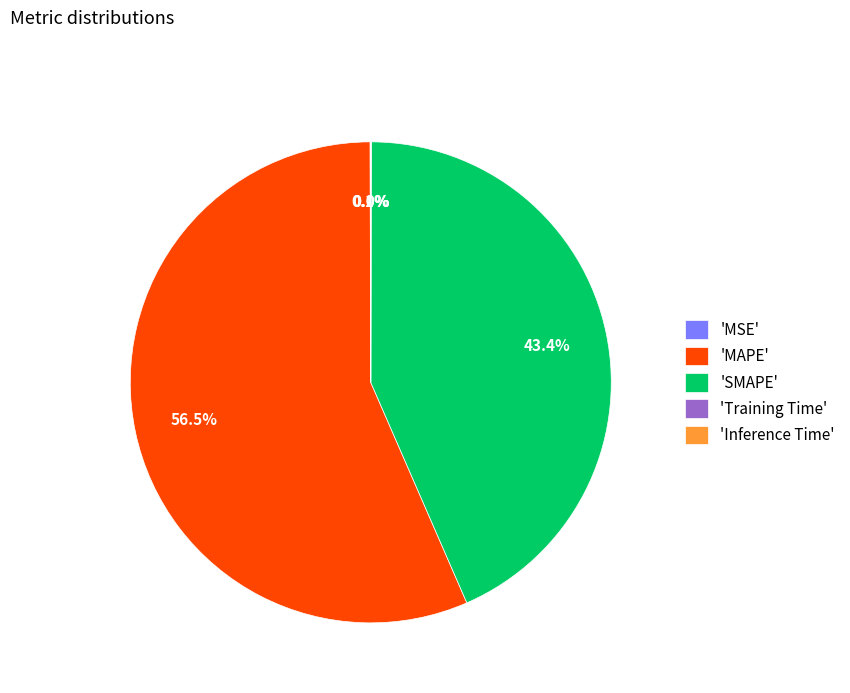

Which has a higher value, 'MAPE' or 'SMAPE'?

'MAPE'